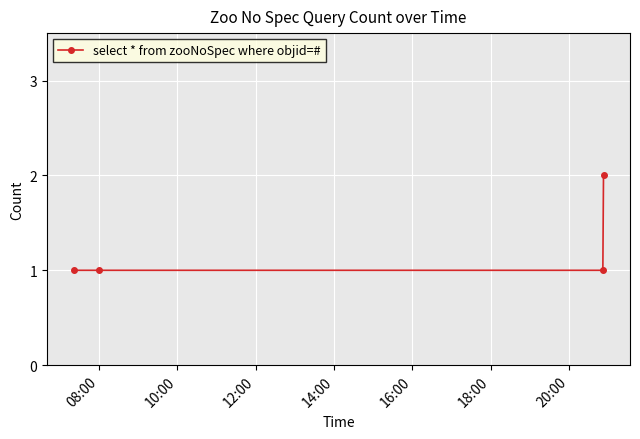

What is the sum of all values?

5